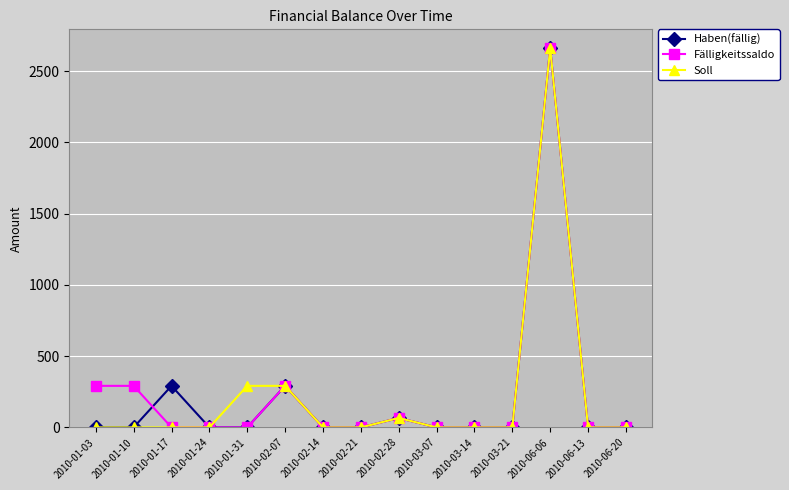

Reading left to right, extract all data points from this chart.

Haben(fällig): 2010-01-03=0.0	2010-01-10=0.0	2010-01-17=291.6	2010-01-24=0.0	2010-01-31=0.0	2010-02-07=291.6	2010-02-14=0.0	2010-02-21=0.0	2010-02-28=66.1	2010-03-07=0.0	2010-03-14=0.0	2010-03-21=0.0	2010-06-06=2660.0	2010-06-13=0.0	2010-06-20=0.0
Fälligkeitssaldo: 2010-01-03=291.6	2010-01-10=291.6	2010-01-17=0.0	2010-01-24=0.0	2010-01-31=0.0	2010-02-07=291.6	2010-02-14=0.0	2010-02-21=0.0	2010-02-28=66.1	2010-03-07=0.0	2010-03-14=0.0	2010-03-21=0.0	2010-06-06=2660.0	2010-06-13=0.0	2010-06-20=0.0
Soll: 2010-01-03=0.0	2010-01-10=0.0	2010-01-17=0.0	2010-01-24=0.0	2010-01-31=291.6	2010-02-07=291.6	2010-02-14=0.0	2010-02-21=0.0	2010-02-28=66.1	2010-03-07=0.0	2010-03-14=0.0	2010-03-21=0.0	2010-06-06=2660.0	2010-06-13=0.0	2010-06-20=0.0